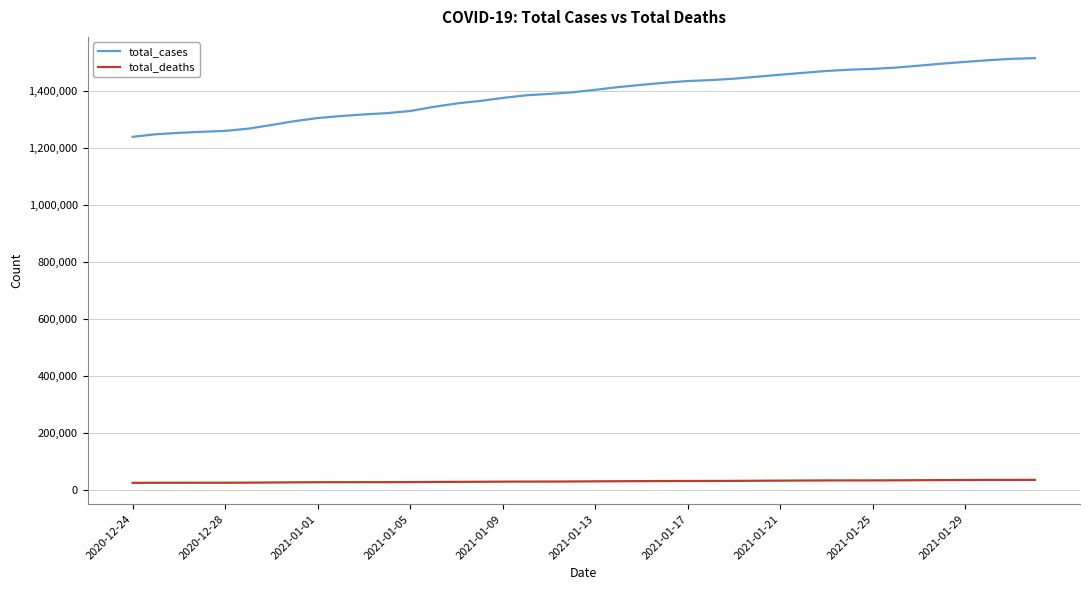

Which series has the largest range (max minus min)?

total_cases